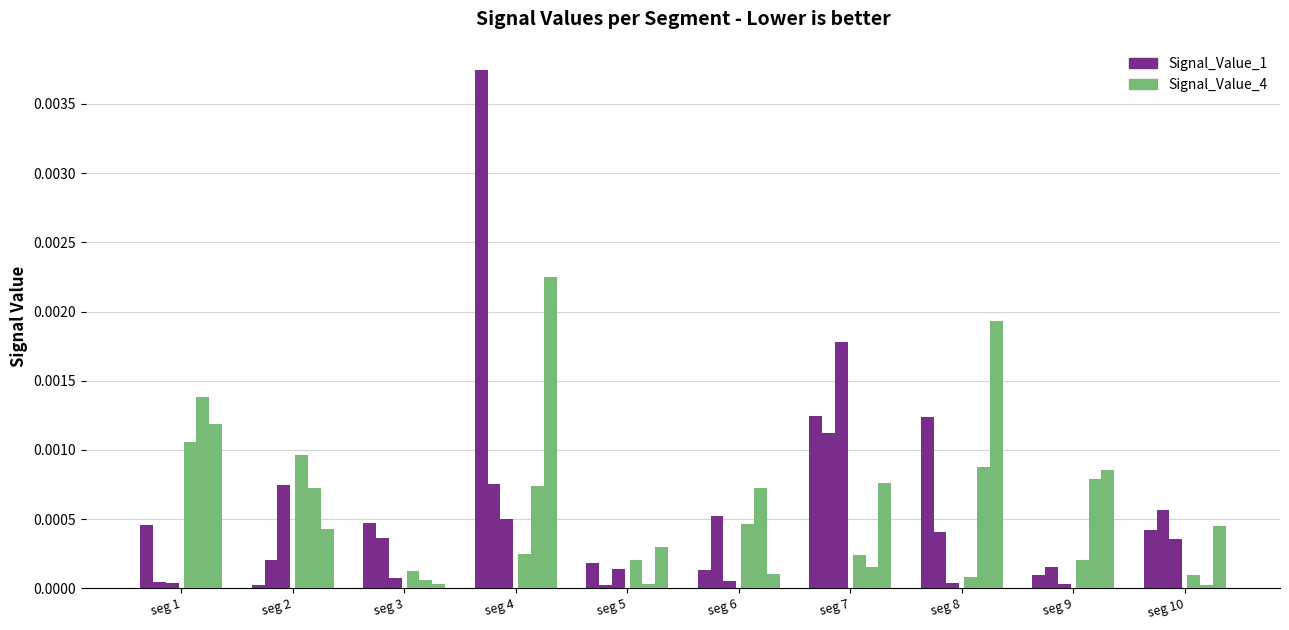

Which series has the largest range (max minus min)?

Signal_Value_1